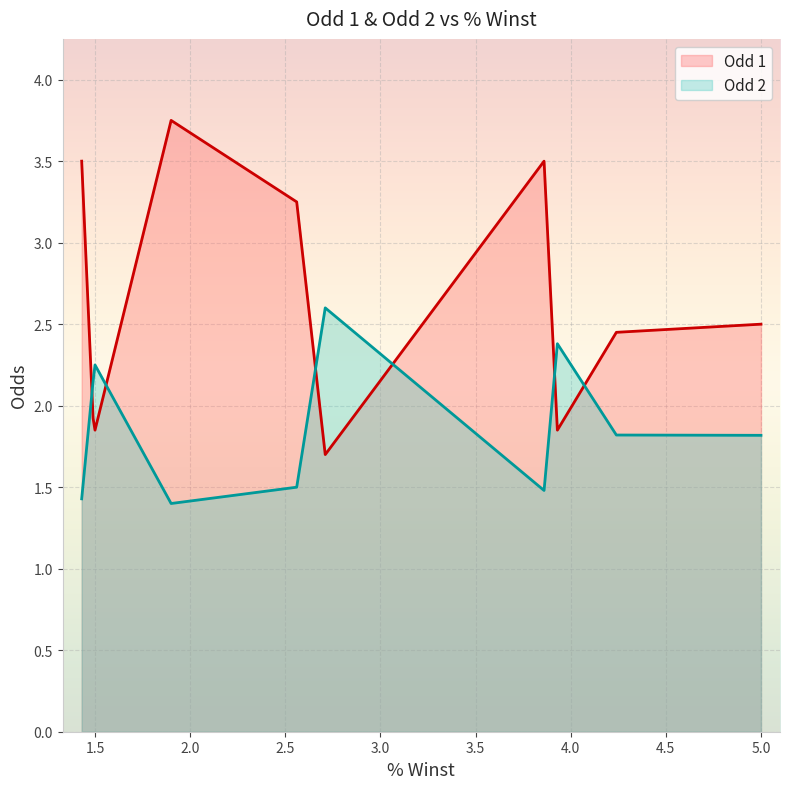

Which series changed the most between 6 and 9?

Odd 1